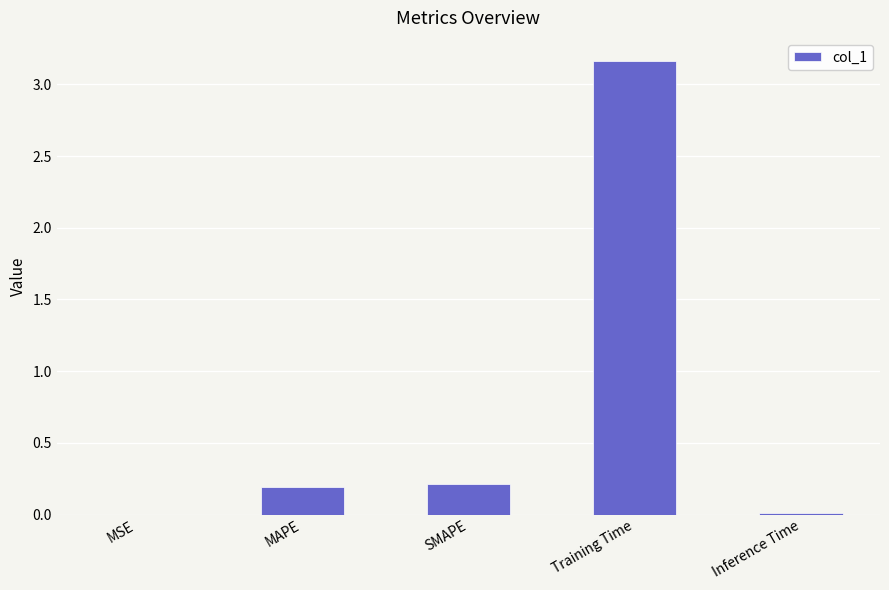

Which has a higher value, Training Time or SMAPE?

Training Time